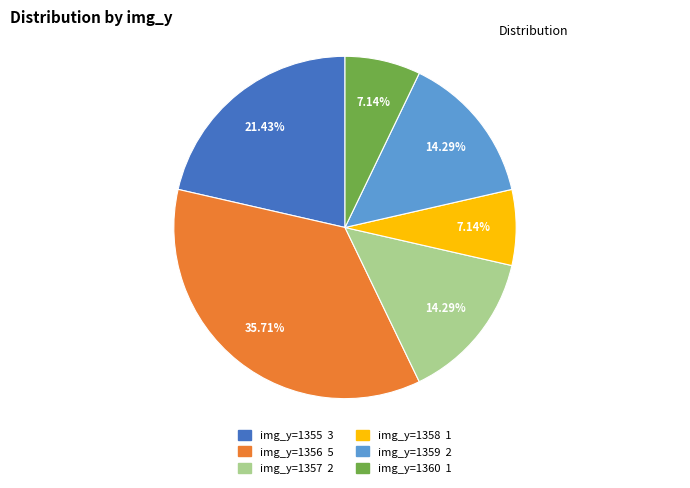

Is there a majority slice in this chart?

No